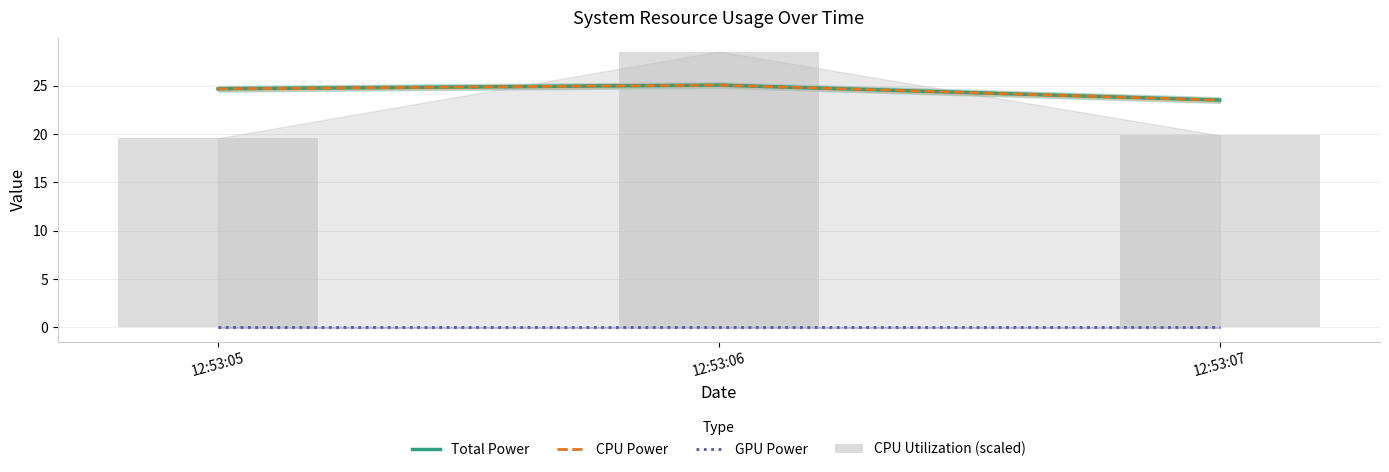

What are all the series names shown in the legend?

Total Power, CPU Power, GPU Power, CPU Utilization (scaled)